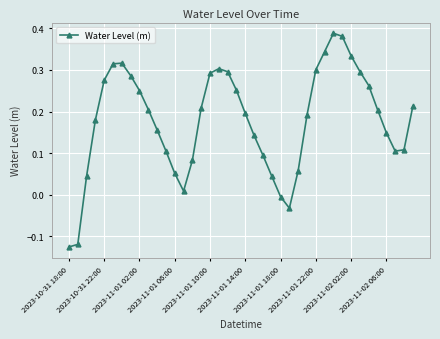

What is the sum of all values?

7.2